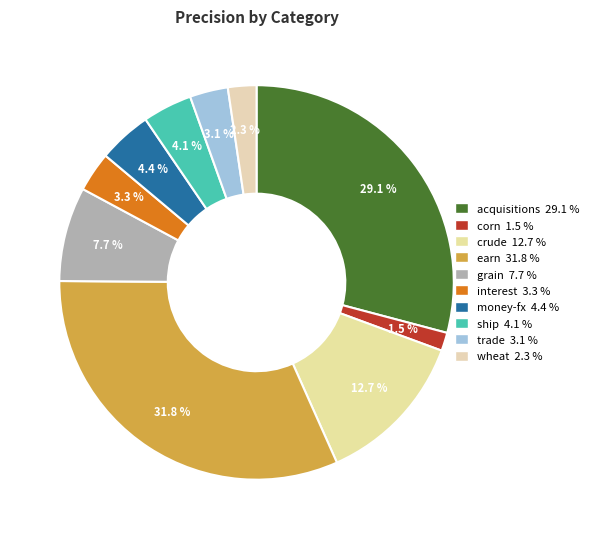

How many segments does this pie chart have?

10